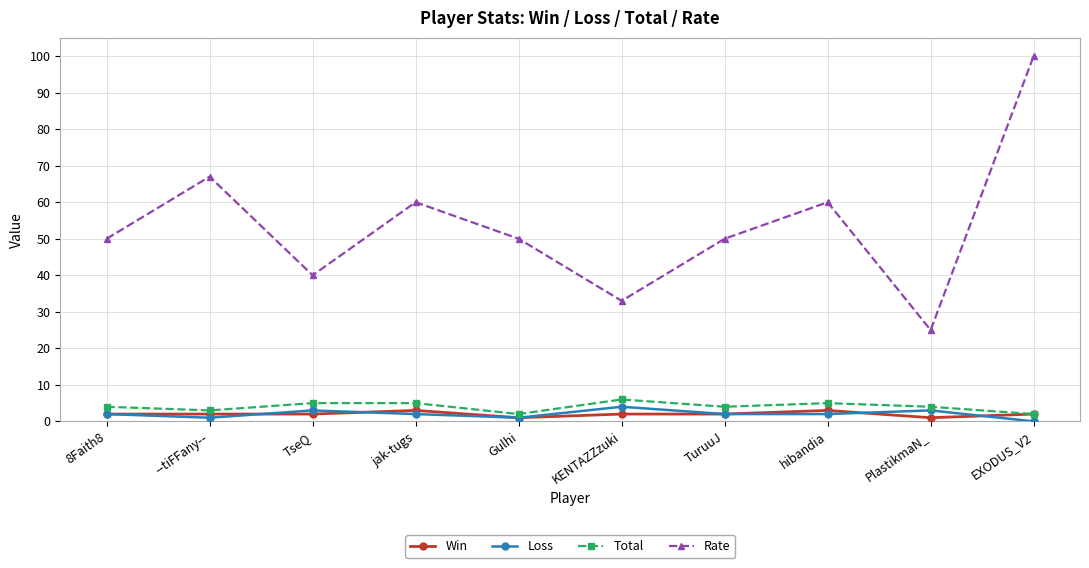

What is the highest value of the Rate series?

100